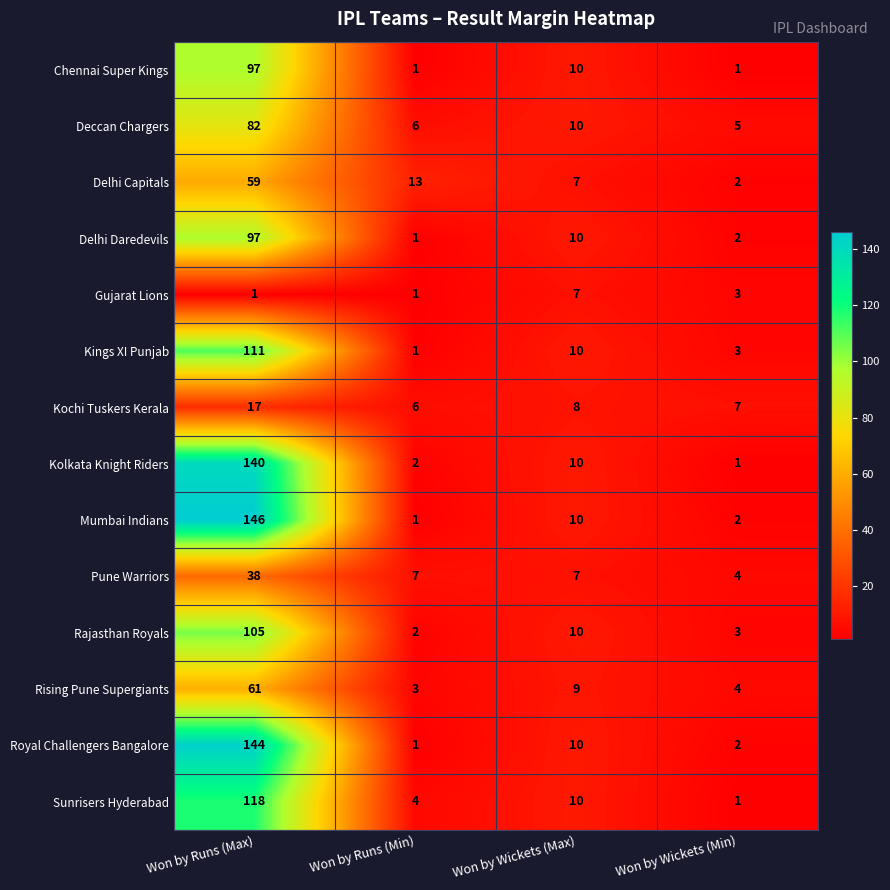

What is the sum of all Deccan Chargers values?

103